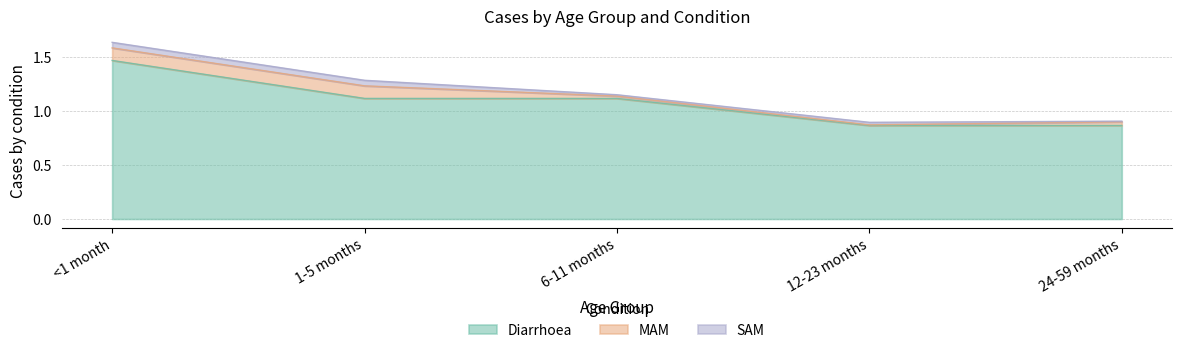

What is the greatest value displayed?

1.5